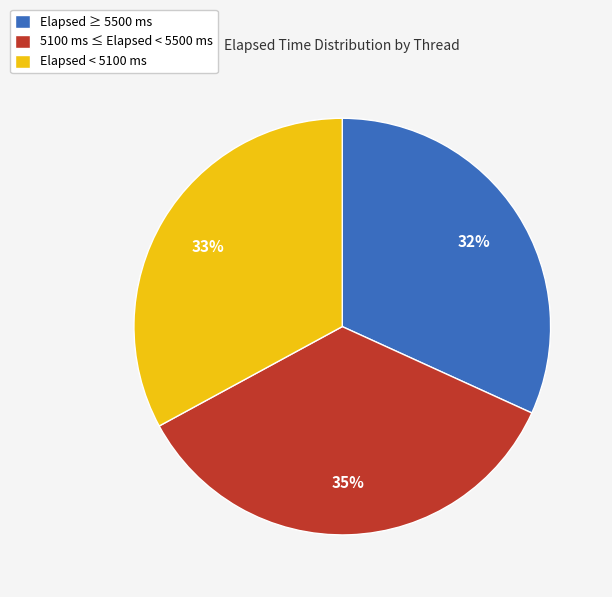

What is the ratio of the value at 5100 ms ≤ Elapsed < 5500 ms to the value at Elapsed < 5100 ms?

1.1